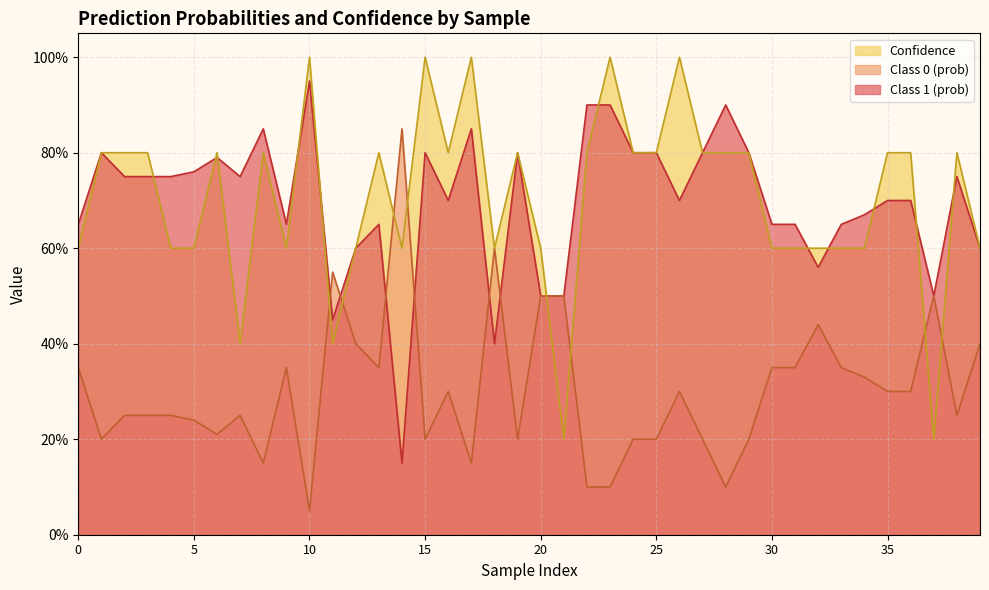

What is the average value of the Class 0 (prob) series?

0.7